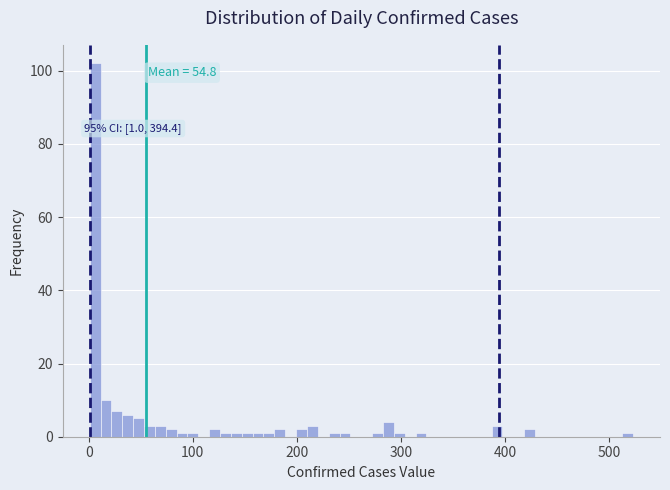

Read against the x-axis, roughly where is the centre of the tallest bar?

10